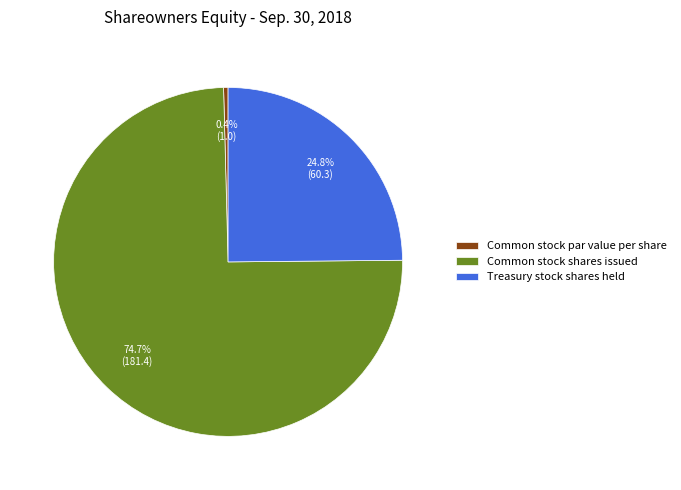

Does any single category account for the majority?

Yes